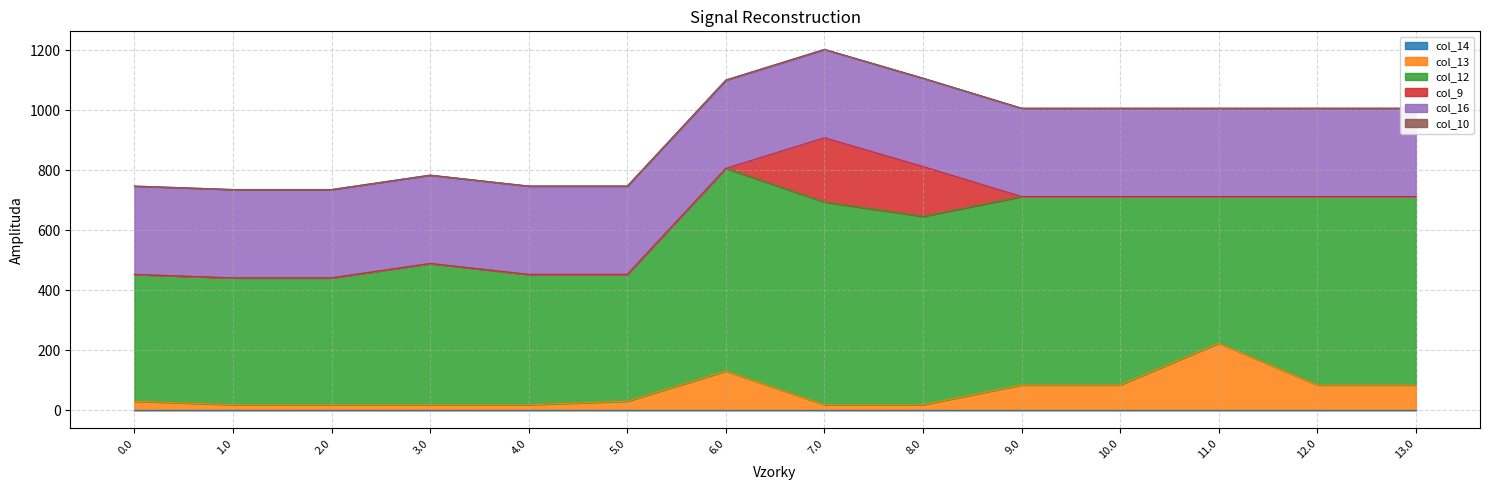

Reading left to right, transcribe all the data shown in this chart.

col_14: 0.0	0.0	0.0	0.0	0.0	0.0	0.0	0.0	0.0	0.0	0.0	0.0	0.0	0.0
col_13: 30.3	18.8	18.8	18.8	18.8	30.3	130.8	18.8	18.8	84.8	84.8	223.8	84.8	84.8
col_12: 422.7	422.7	422.7	470.7	434.3	422.7	675.7	675.7	627.7	627.7	627.7	488.7	627.7	627.7
col_9: 0.0	0.0	0.0	0.0	0.0	0.0	0.0	214.1	166.1	0.0	0.0	0.0	0.0	0.0
col_16: 294.5	294.5	294.5	294.5	294.5	294.5	294.5	294.5	294.5	294.5	294.5	294.5	294.5	294.5
col_10: 0.0	0.0	0.0	0.0	0.0	0.0	0.0	0.0	0.0	0.0	0.0	0.0	0.0	0.0